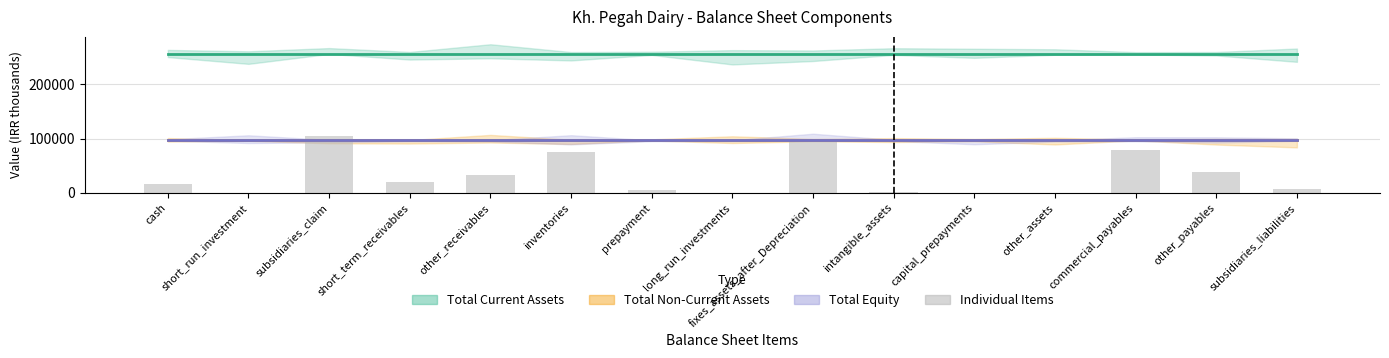

What is the sum of all values?

477313